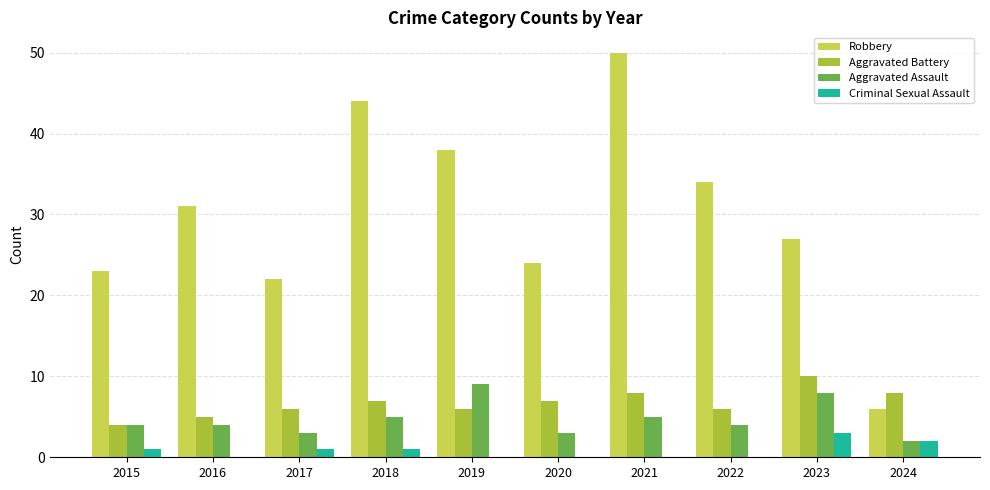

Which series has the widest spread of values?

Robbery